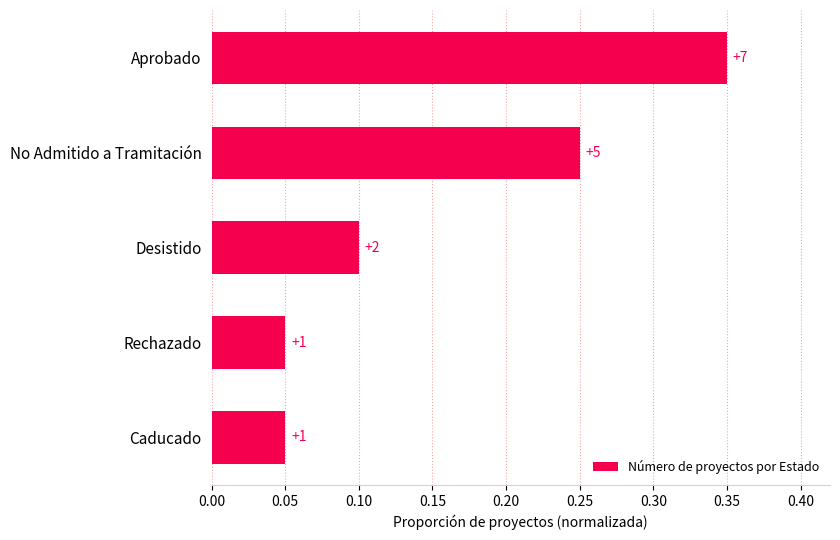

How many bars are there in total?

5